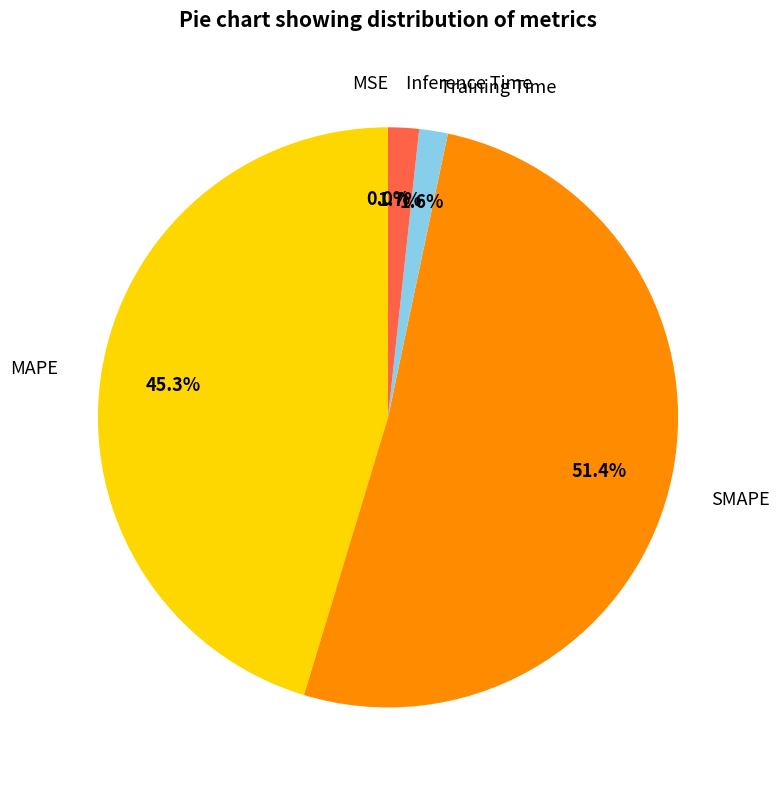

Which has a higher value, SMAPE or MAPE?

SMAPE